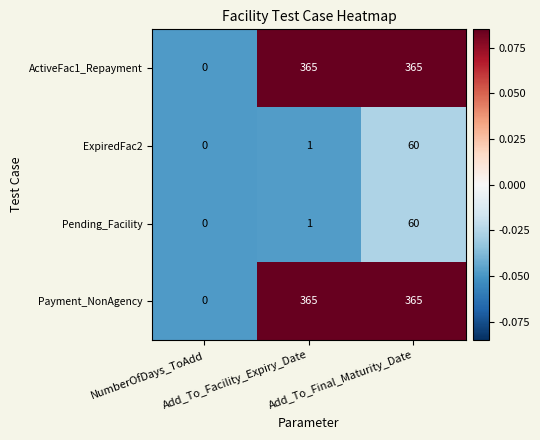

How many positive values does the Pending_Facility series have?

2